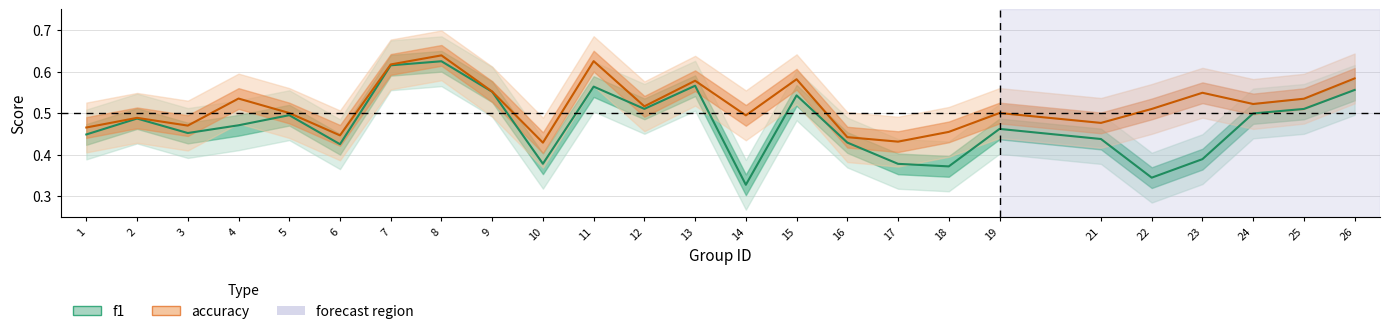

List the series in order of their peak value, highest first.

accuracy, f1